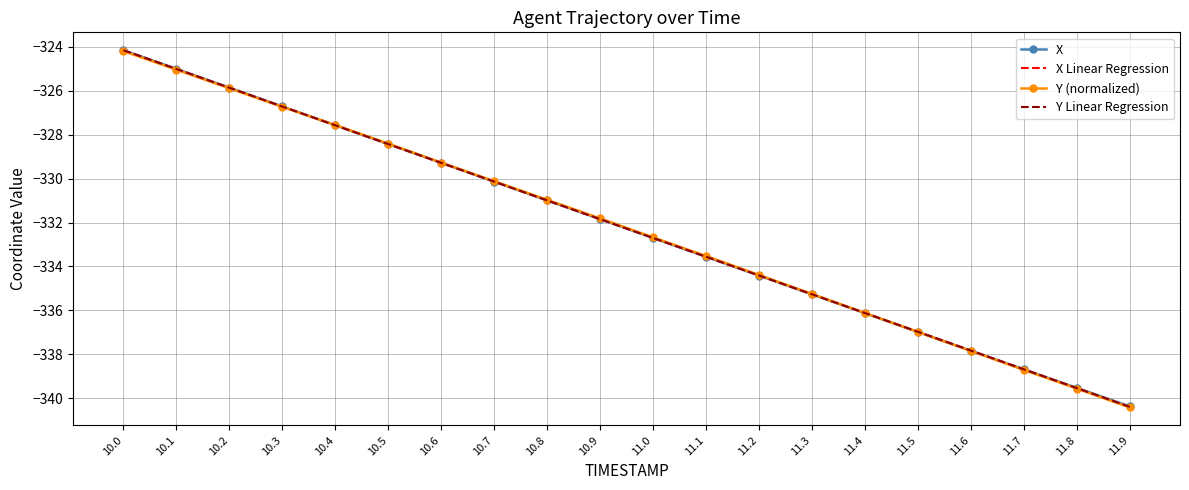

Reading right to left, what are all the values shown in this chart?

X: 11.9=-340.4	11.8=-339.5	11.7=-338.7	11.6=-337.8	11.5=-337.0	11.4=-336.1	11.3=-335.3	11.2=-334.4	11.1=-333.6	11.0=-332.7	10.9=-331.8	10.8=-331.0	10.7=-330.1	10.6=-329.3	10.5=-328.4	10.4=-327.6	10.3=-326.7	10.2=-325.9	10.1=-325.0	10.0=-324.2
X Linear Regression: 11.9=-340.4	11.8=-339.5	11.7=-338.7	11.6=-337.8	11.5=-337.0	11.4=-336.1	11.3=-335.3	11.2=-334.4	11.1=-333.6	11.0=-332.7	10.9=-331.8	10.8=-331.0	10.7=-330.1	10.6=-329.3	10.5=-328.4	10.4=-327.6	10.3=-326.7	10.2=-325.9	10.1=-325.0	10.0=-324.2
Y (normalized): 11.9=-340.4	11.8=-339.6	11.7=-338.7	11.6=-337.8	11.5=-337.0	11.4=-336.1	11.3=-335.3	11.2=-334.4	11.1=-333.5	11.0=-332.7	10.9=-331.8	10.8=-331.0	10.7=-330.1	10.6=-329.3	10.5=-328.4	10.4=-327.6	10.3=-326.7	10.2=-325.9	10.1=-325.0	10.0=-324.2
Y Linear Regression: 11.9=-340.4	11.8=-339.5	11.7=-338.7	11.6=-337.8	11.5=-337.0	11.4=-336.1	11.3=-335.3	11.2=-334.4	11.1=-333.6	11.0=-332.7	10.9=-331.8	10.8=-331.0	10.7=-330.1	10.6=-329.3	10.5=-328.4	10.4=-327.6	10.3=-326.7	10.2=-325.9	10.1=-325.0	10.0=-324.2